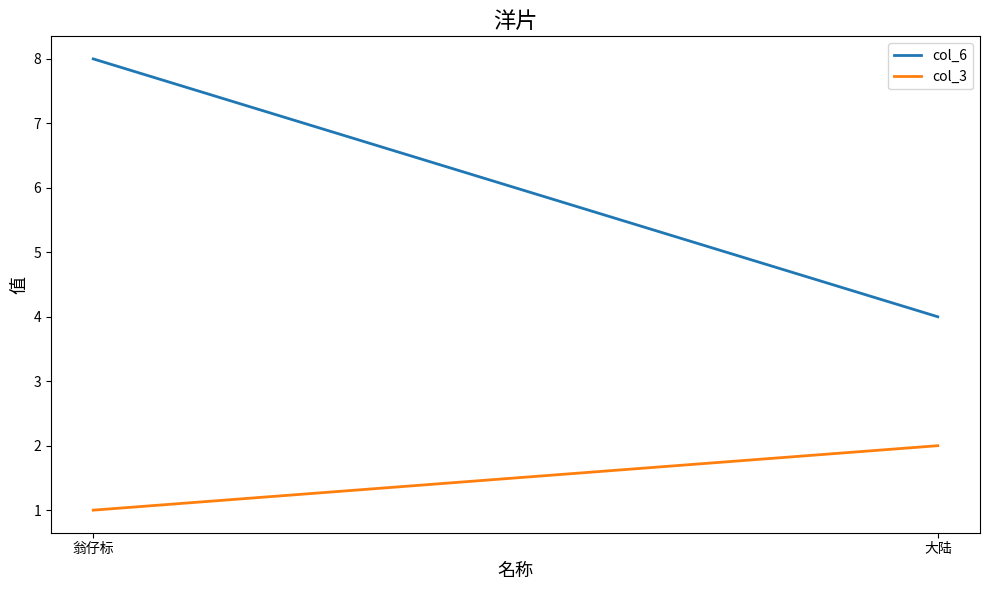

At how many categories does at least one series exceed 2?

2